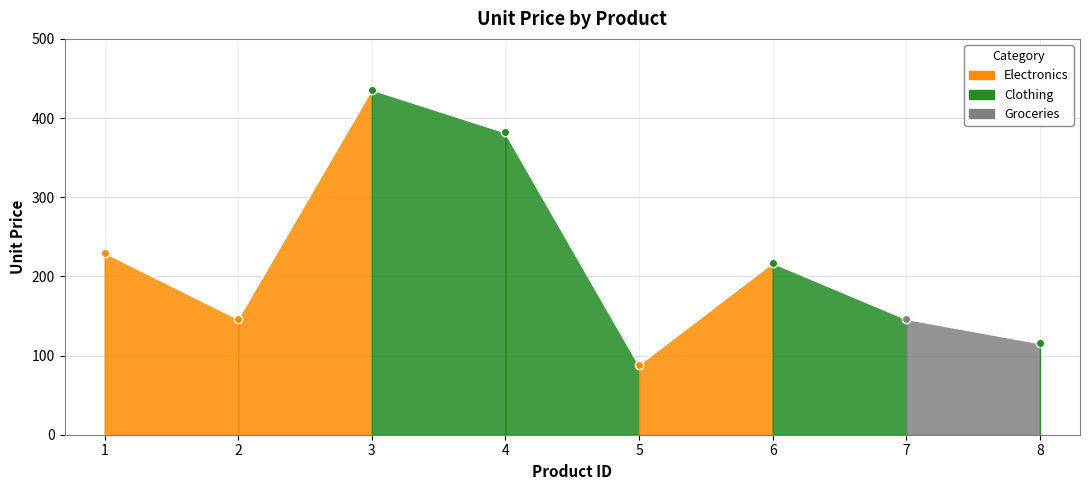

Between 7 and 5, which is larger?

7